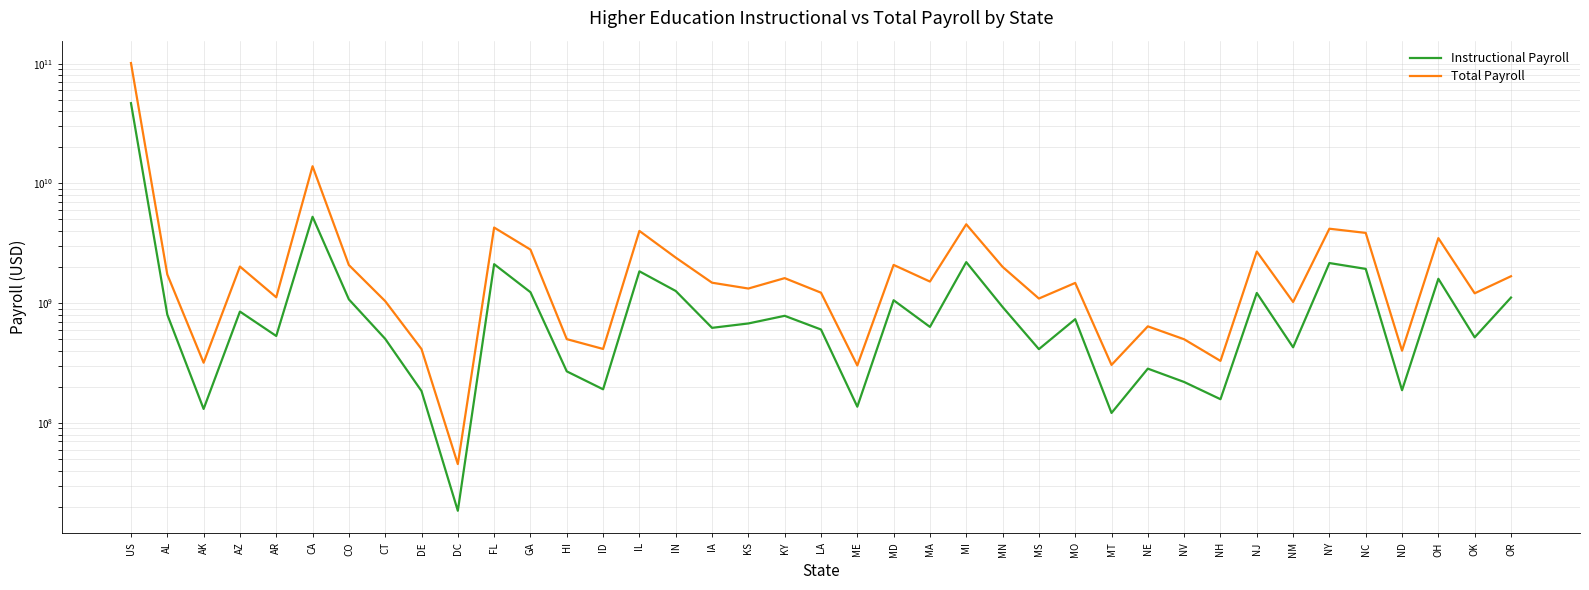

What is the sum of all Total Payroll values?

177327926000